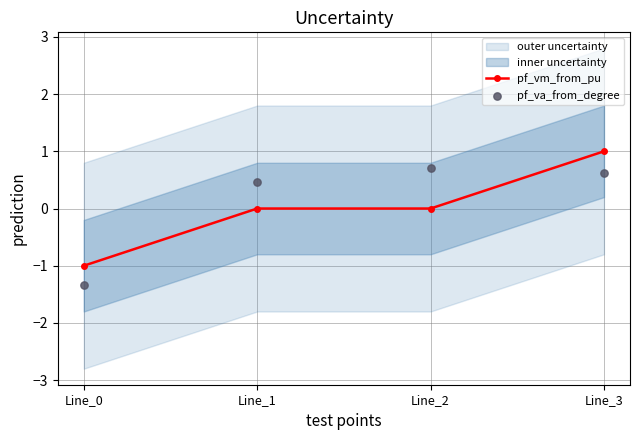

Which series reaches the maximum Y coordinate?

pf_vm_from_pu